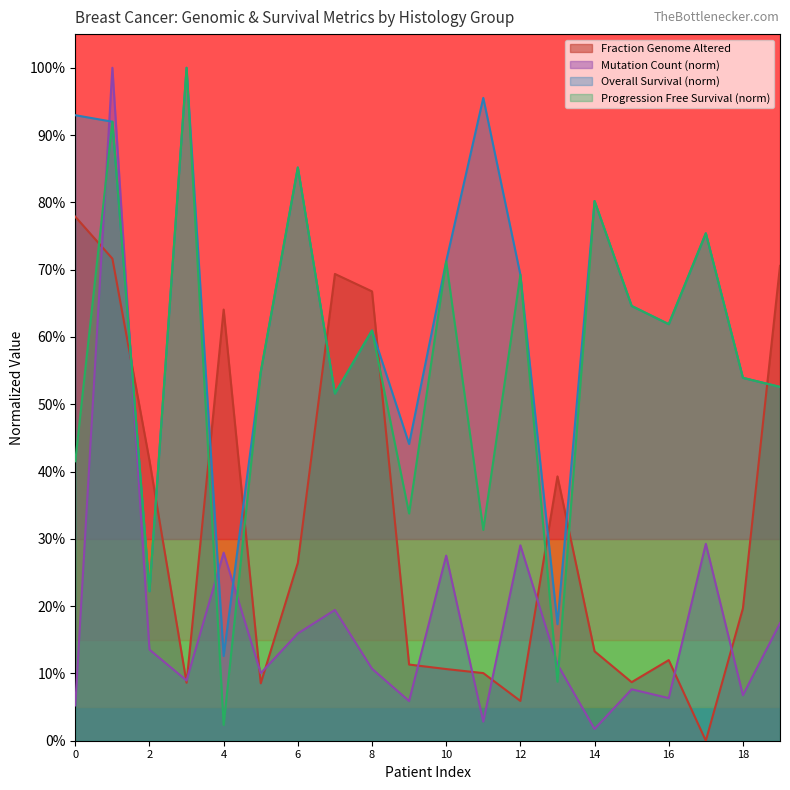

Which series has the largest range (max minus min)?

Mutation Count (norm)